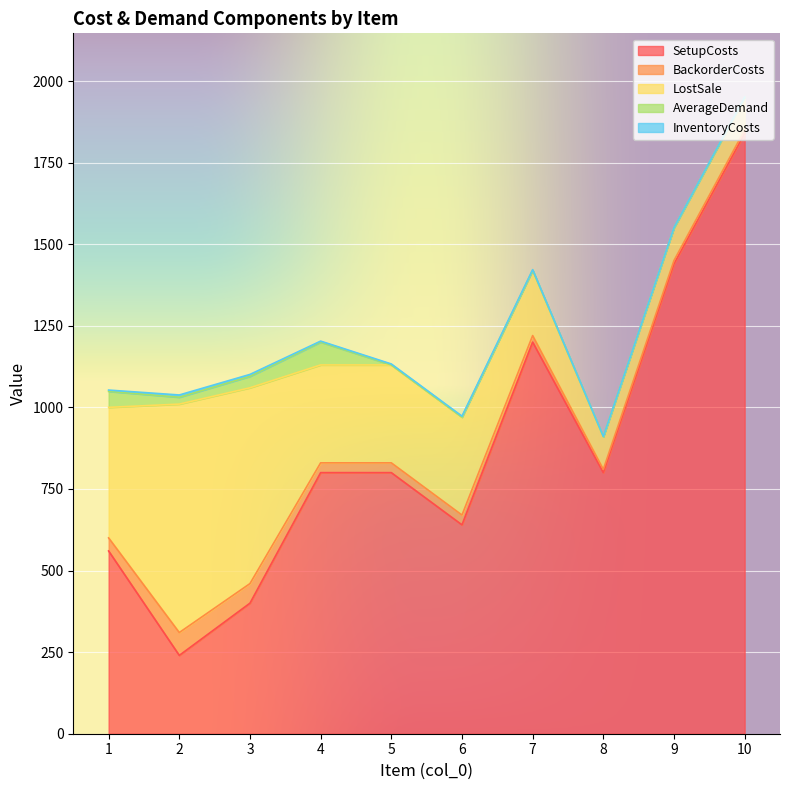

Which category has the lowest value in the InventoryCosts series?

8